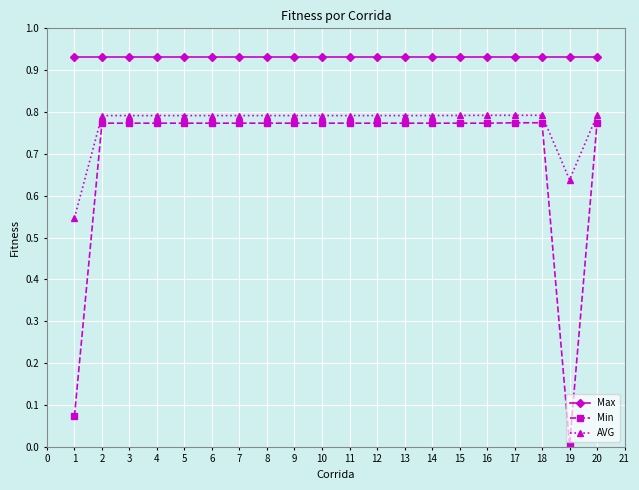

Which series has the widest spread of values?

Min